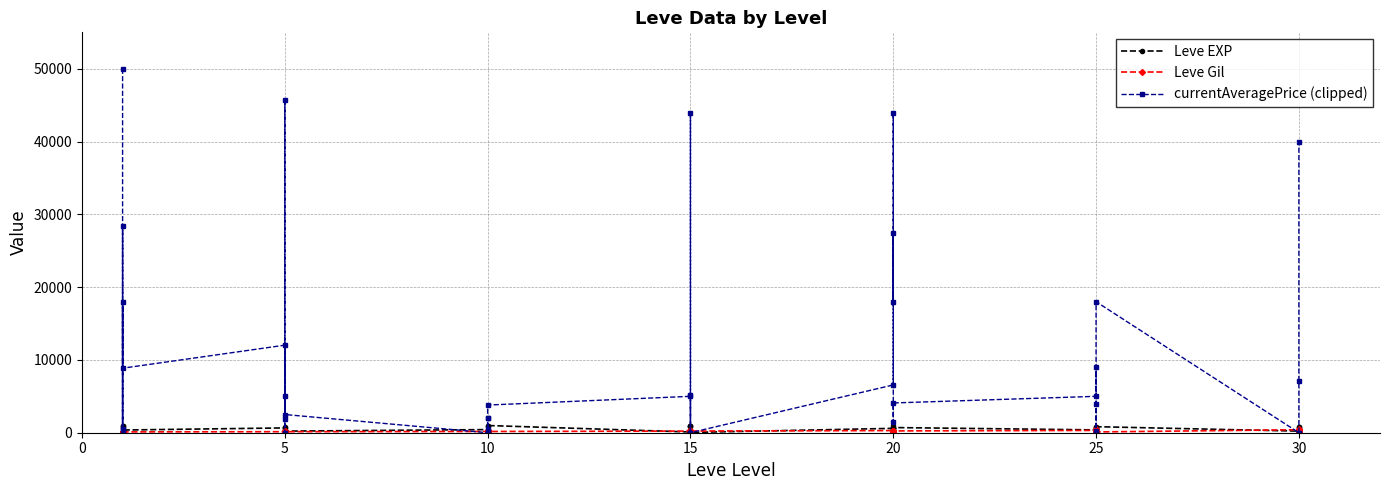

Where do currentAveragePrice (clipped) and Leve Gil first cross each other?

10 and 15